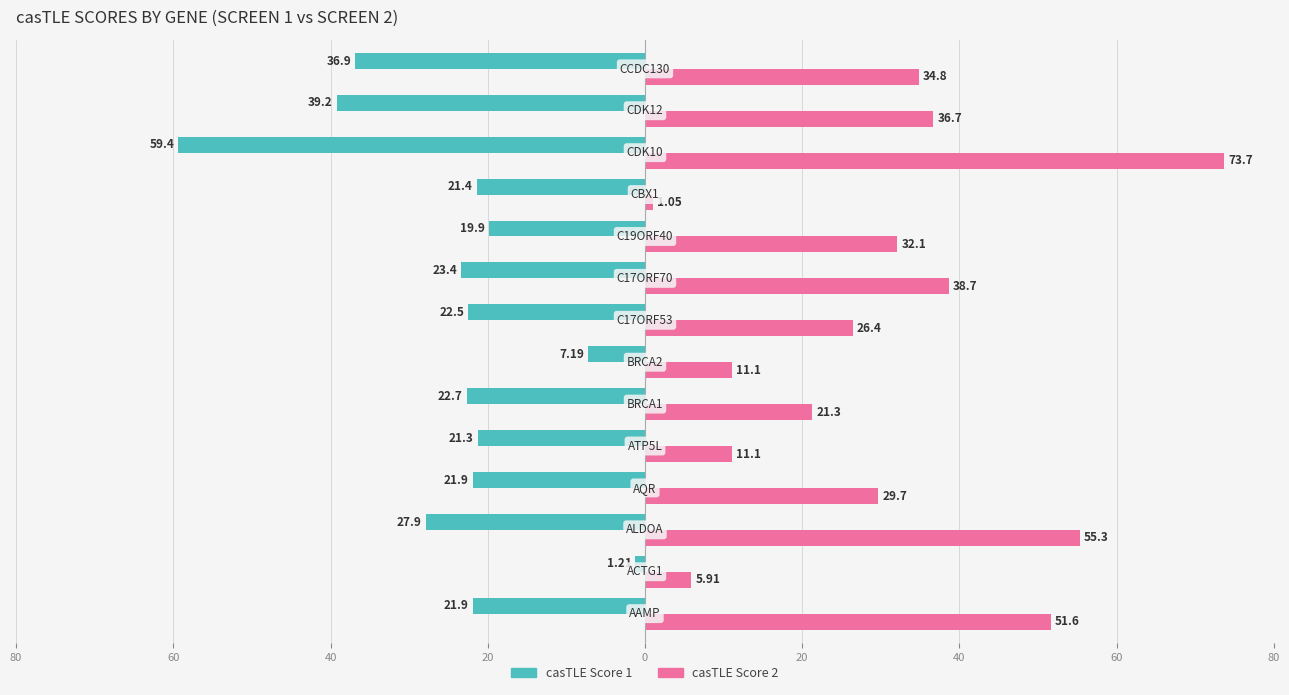

What is the sum of all casTLE Score 2 values?

429.5